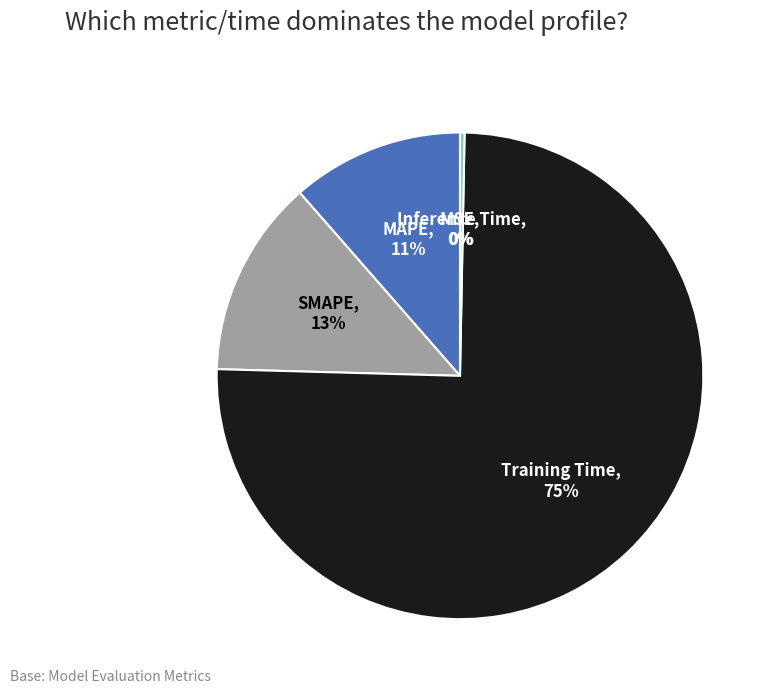

What is the largest slice in the pie chart?

Training Time